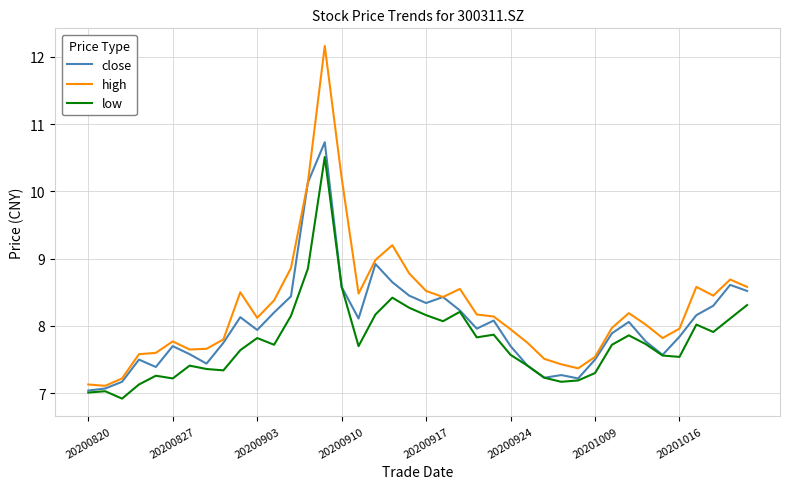

Rank the series by their average value, from lowest to highest.

low, close, high